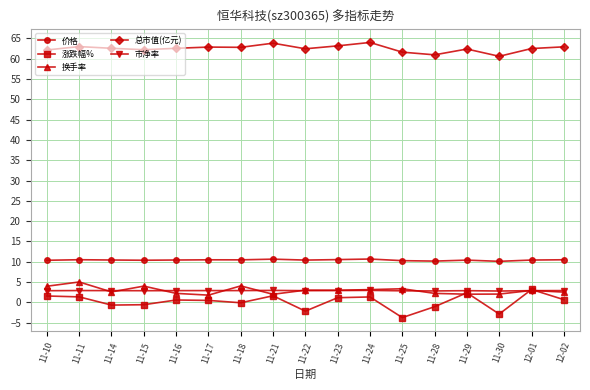

What is the approximate value of 总市值(亿元) at 11-24?

64.0